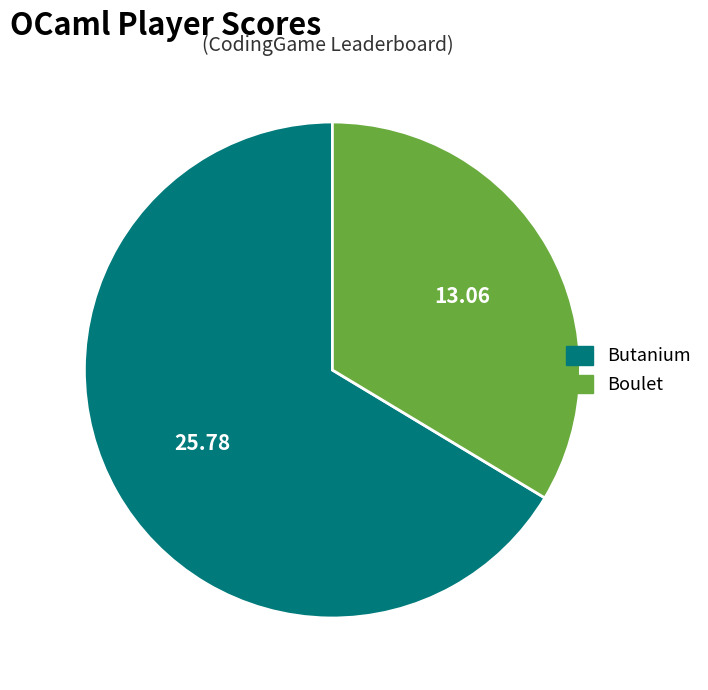

Which has a higher value, Butanium or Boulet?

Butanium